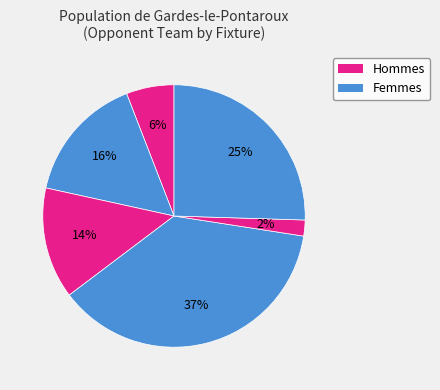

Rank the categories by value from lowest to highest.

Fixture 5, Fixture 1, Fixture 3, Fixture 2, Fixture 6, Fixture 4